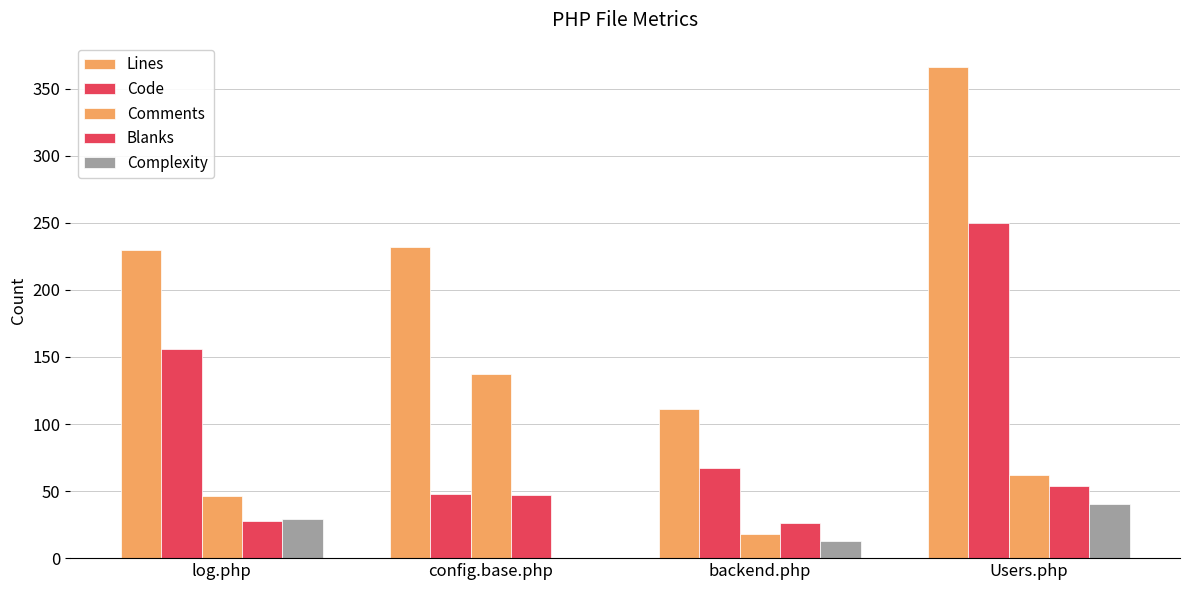

How many data points does each series have?

4